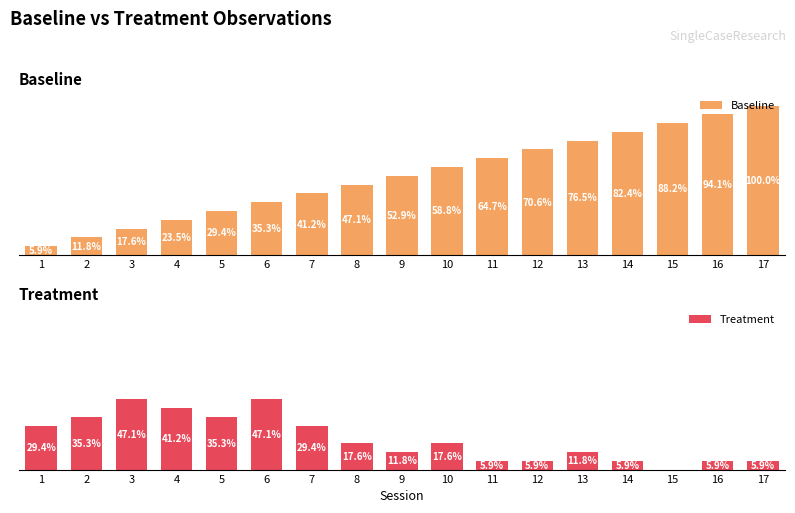

How many groups of bars are there?

17